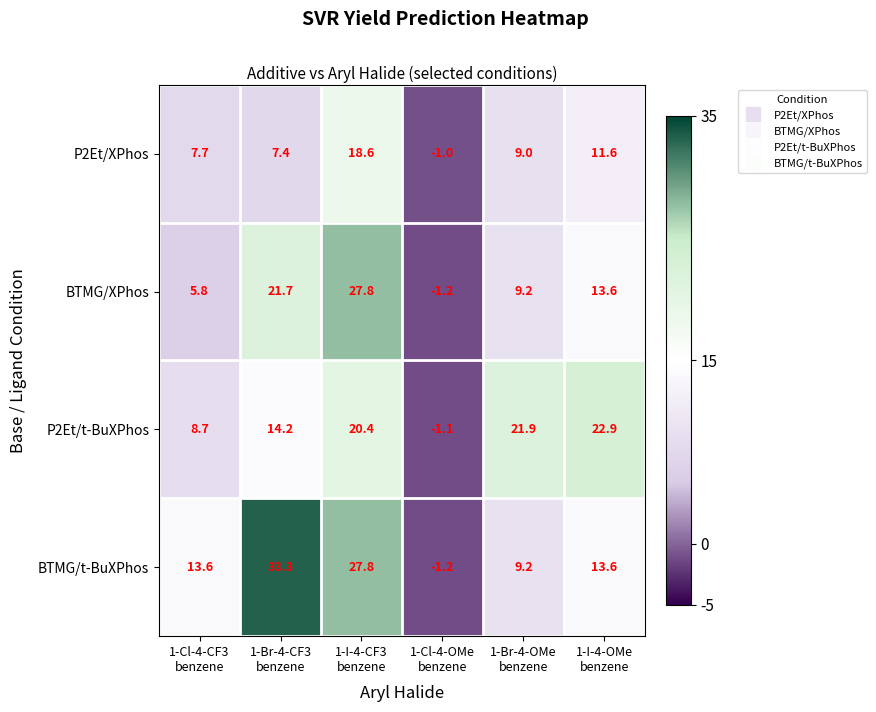

How many values in the P2Et/t-BuXPhos series are below 20?

3